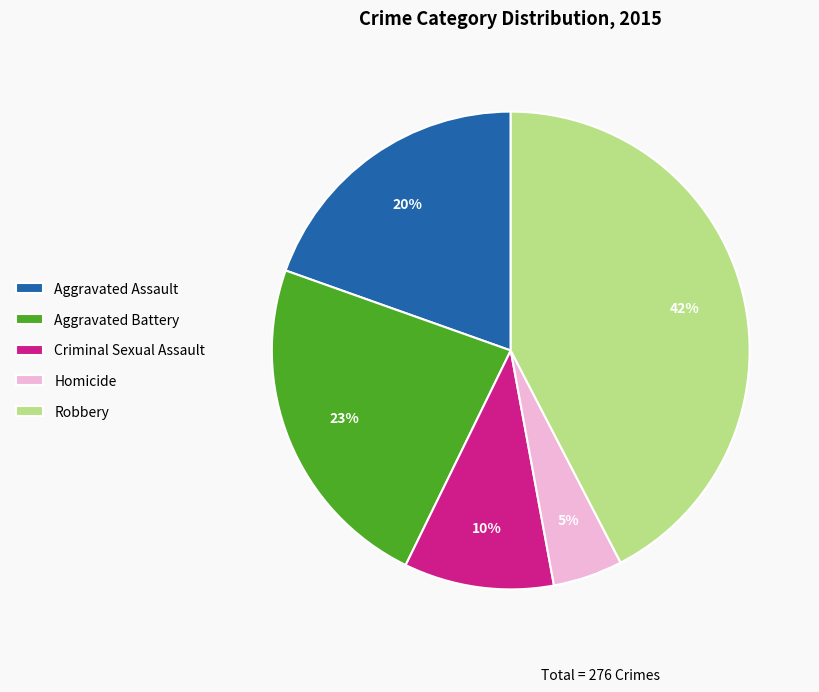

To the nearest percent, what is the average slice percentage?

20%